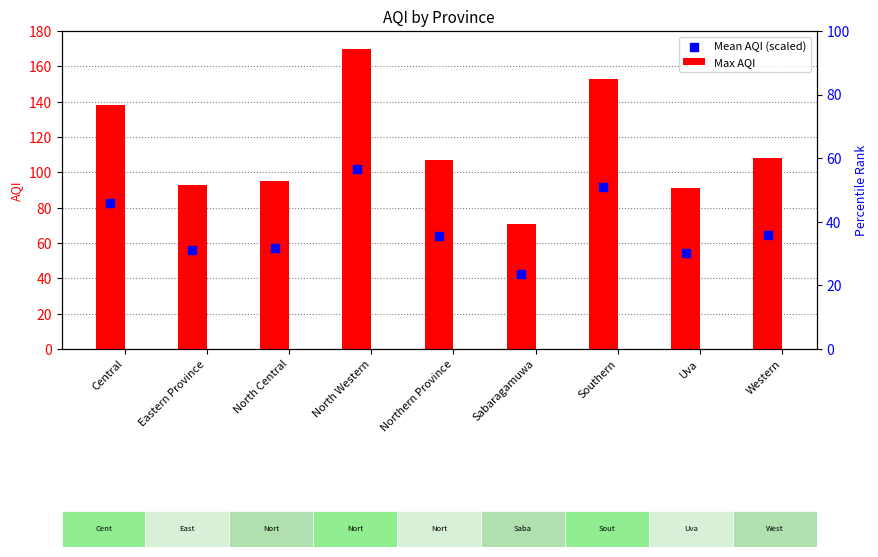

Which series has the largest Y range (max minus min)?

Max AQI